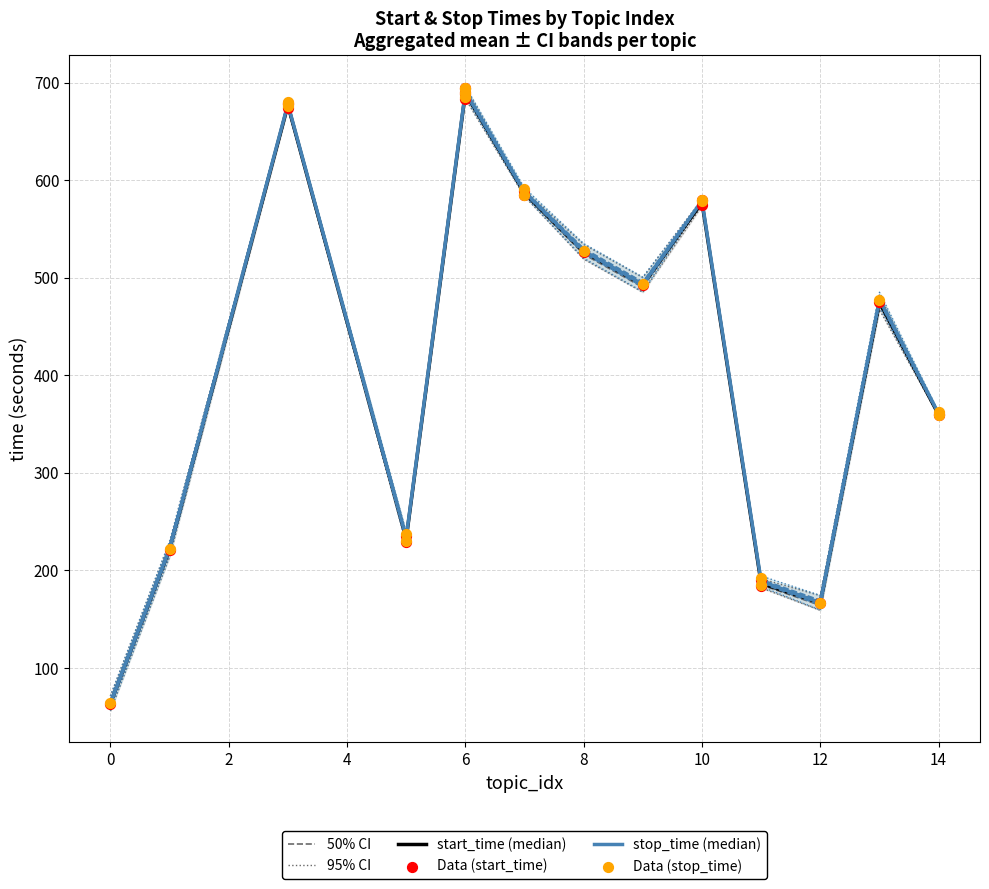

Is the value of stop_time at 15 greater than the value of start_time at 18?

No